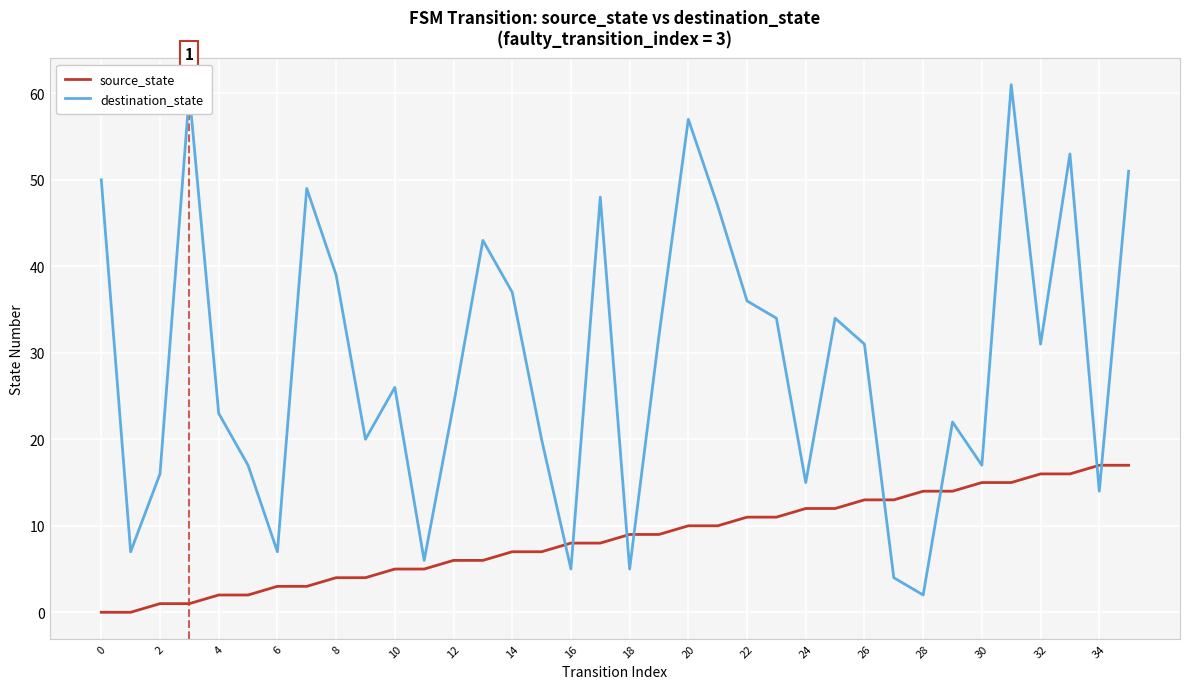

Reading left to right, list all the values displayed in this chart.

source_state: 0	0	1	1	2	2	3	3	4	4	5	5	6	6	7	7	8	8	9	9	10	10	11	11	12	12	13	13	14	14	15	15	16	16	17	17
destination_state: 50	7	16	60	23	17	7	49	39	20	26	6	24	43	37	20	5	48	5	32	57	47	36	34	15	34	31	4	2	22	17	61	31	53	14	51